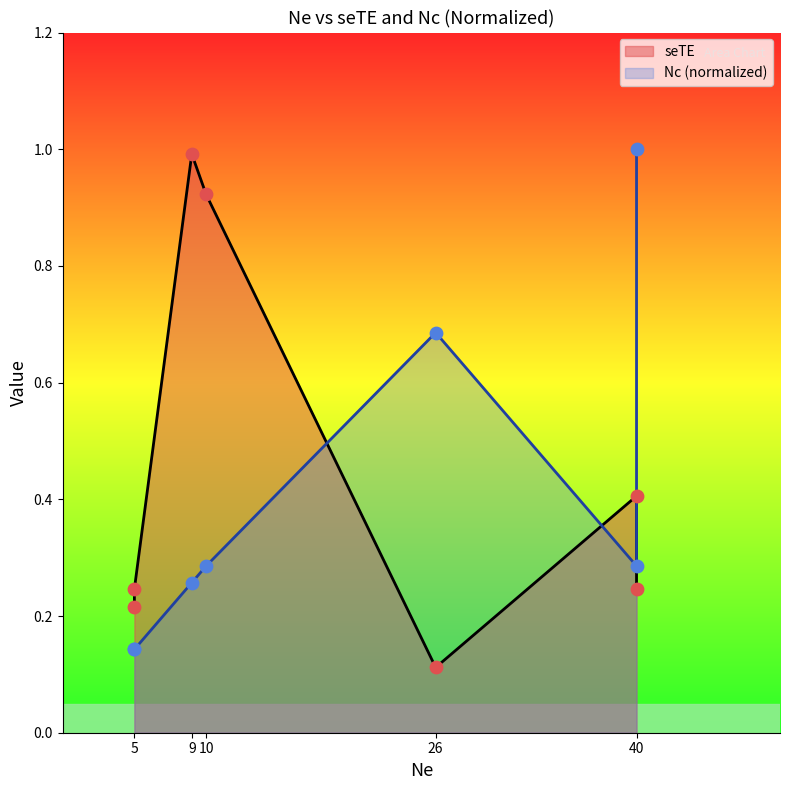

What is the change in value from 5 to 10?

+0.1